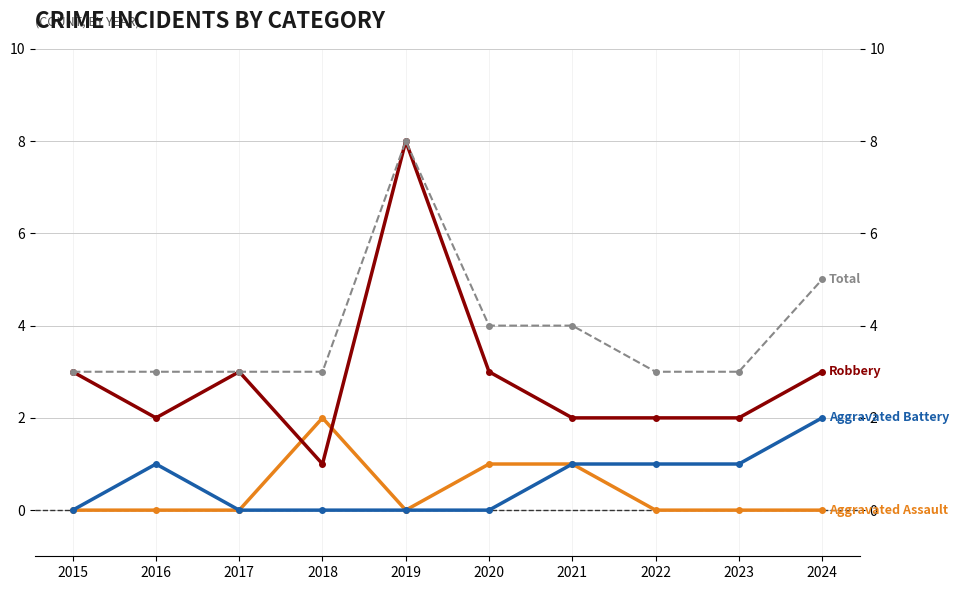

What is the spread (max minus min) of values at 2015?

3